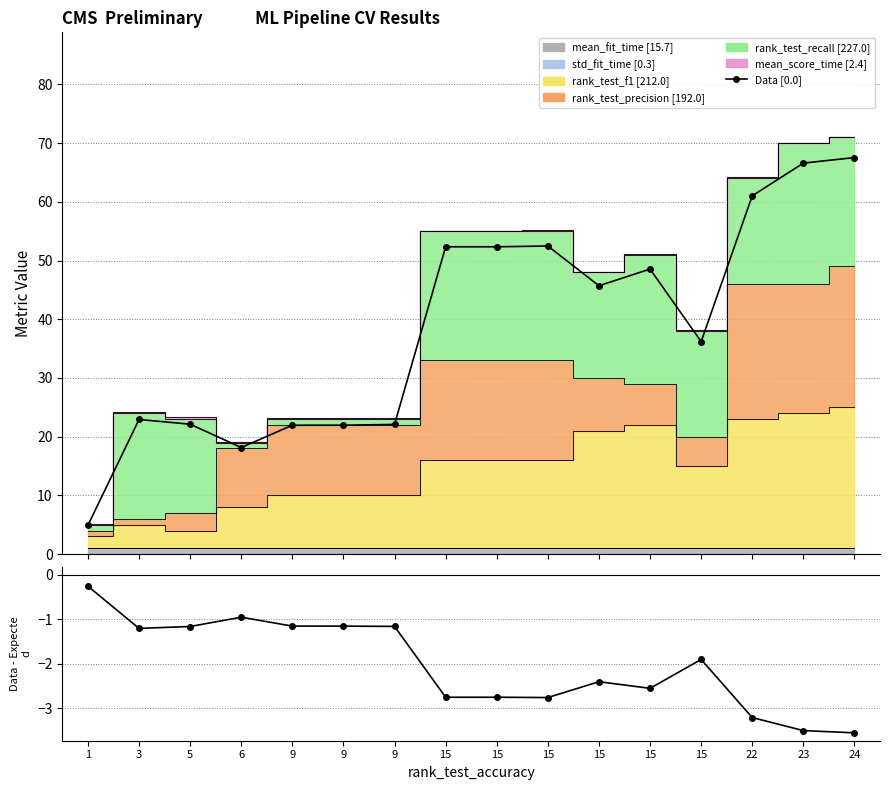

Is it true that Data [0.0] equals 22.9 at 3?

True